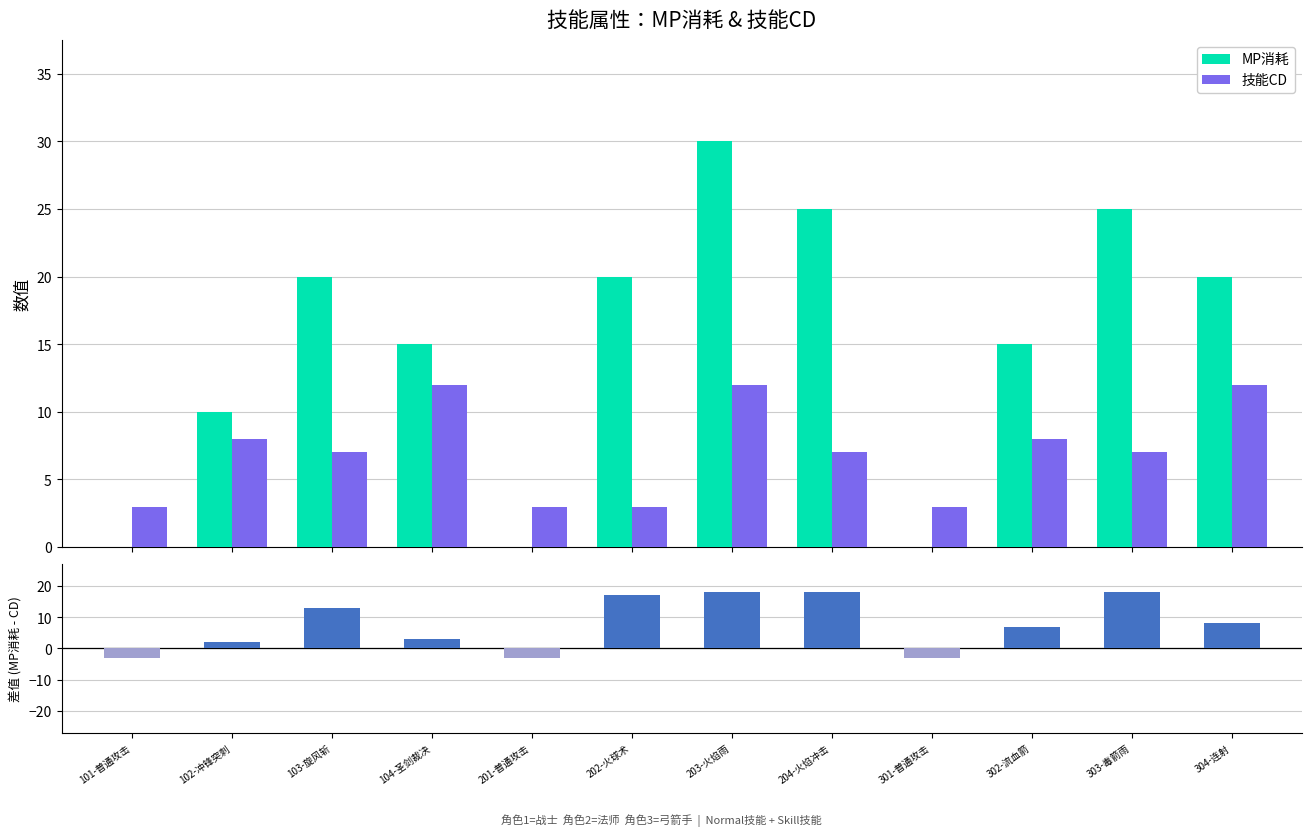

The MP消耗 series shows 15 at 302-流血箭. True or false?

True